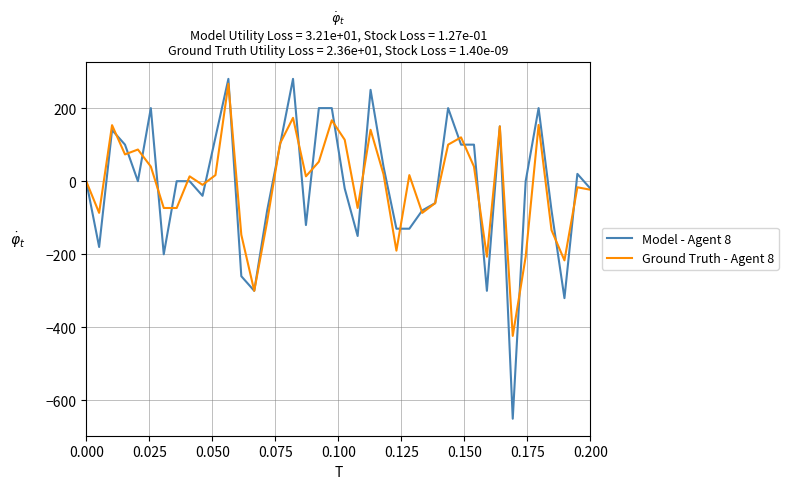

What is the greatest value displayed?

280.0